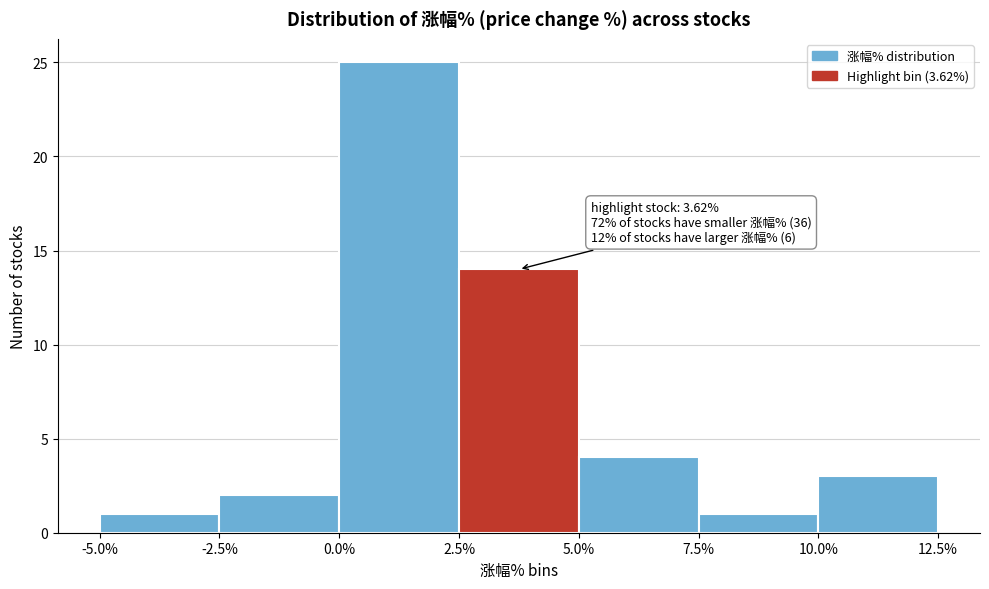

Over which range of the x-axis is the bar tallest?

0.0% to 2.5%